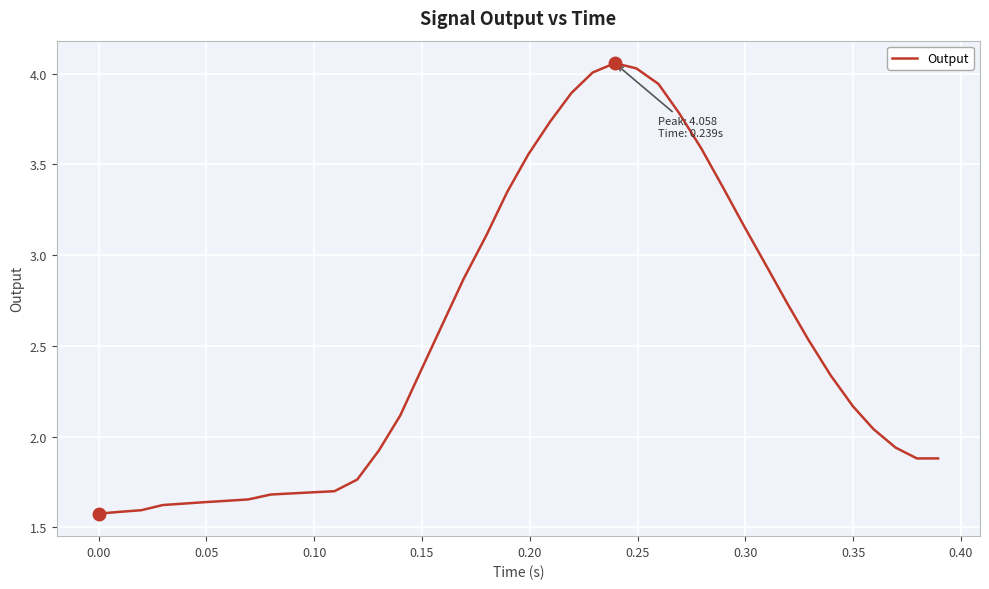

How many lines are shown in the chart?

1